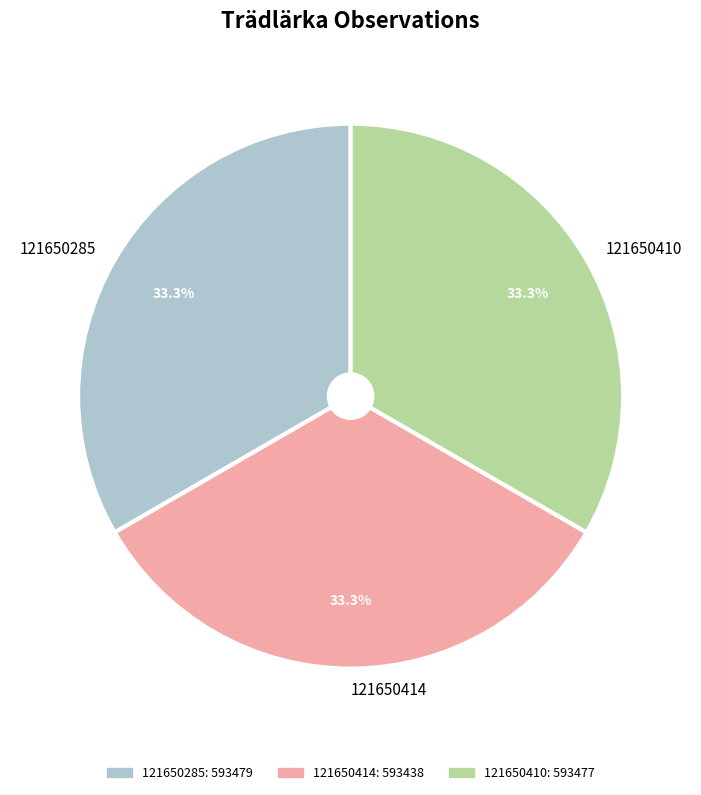

To the nearest percent, what is the combined percentage of 121650285 and 121650410?

67%